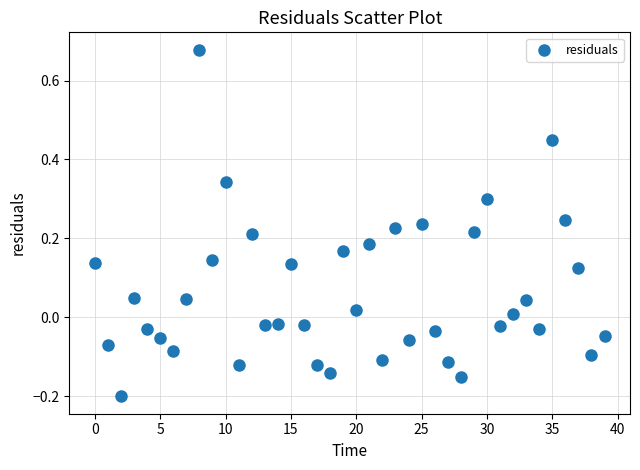

What is the range of Y values (max minus min)?

0.9